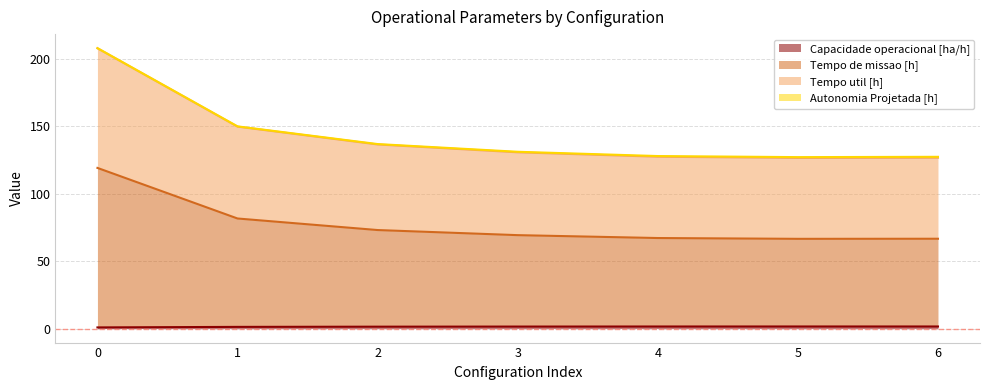

Does the chart have visible grid lines?

Yes